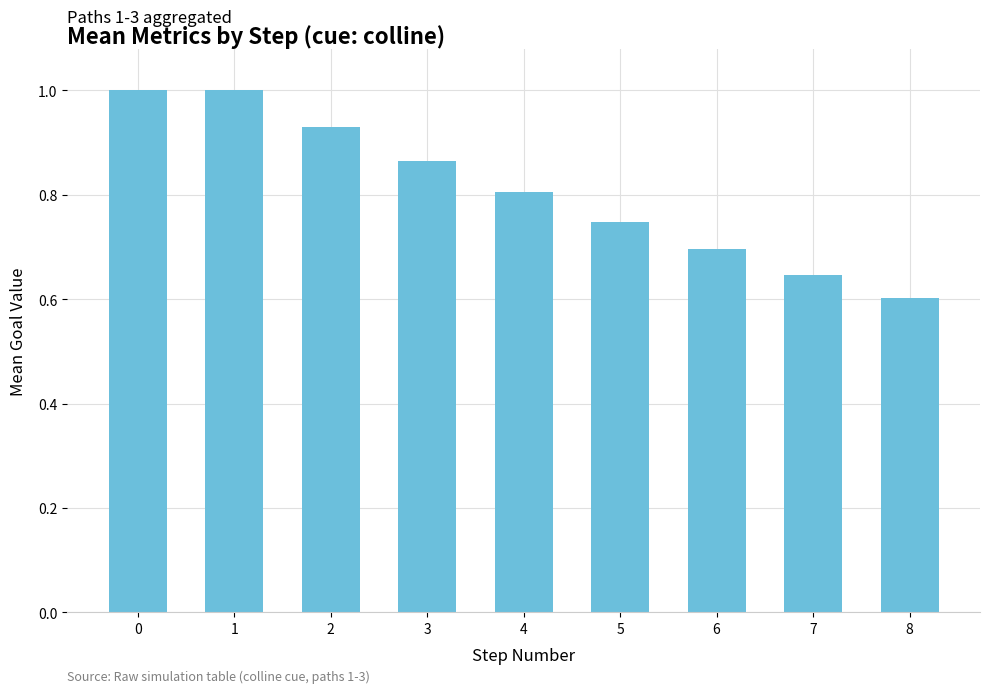

What is the value of the 1st bar from the left?

1.0